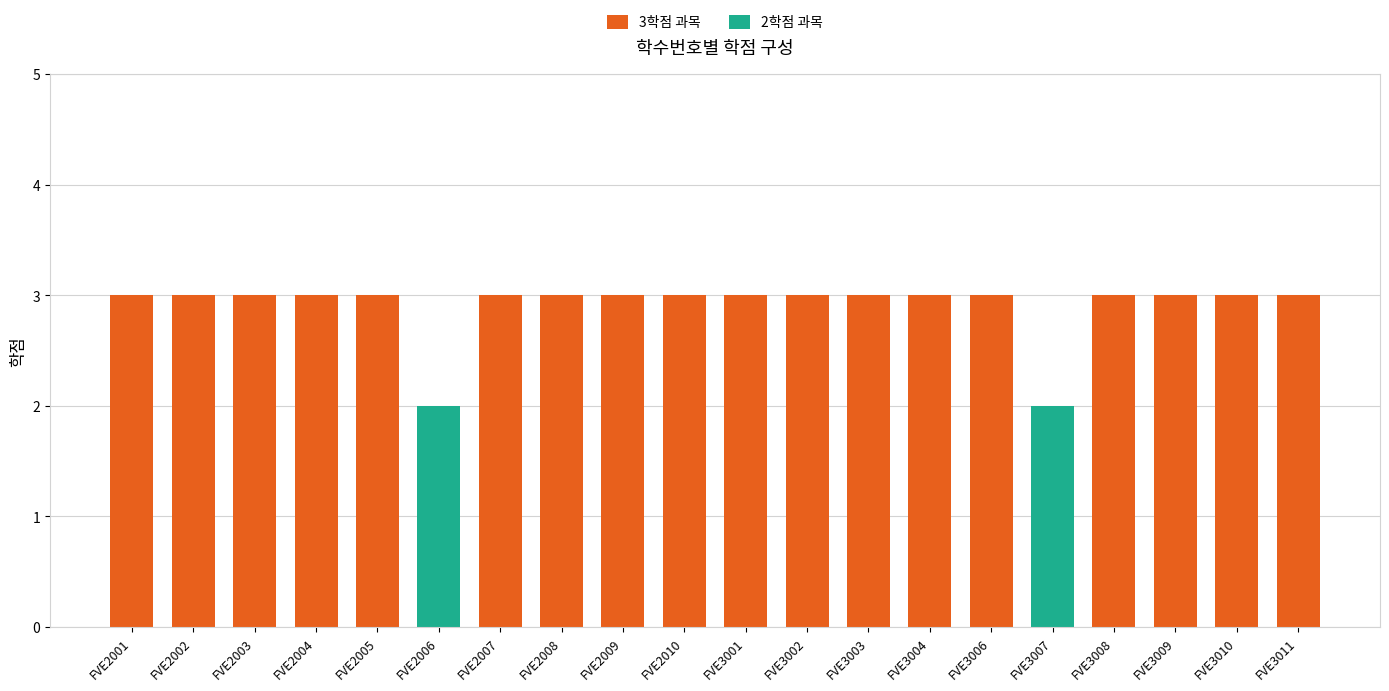

The value of 3학점 과목 at FVE2001 is 1. True or false?

False